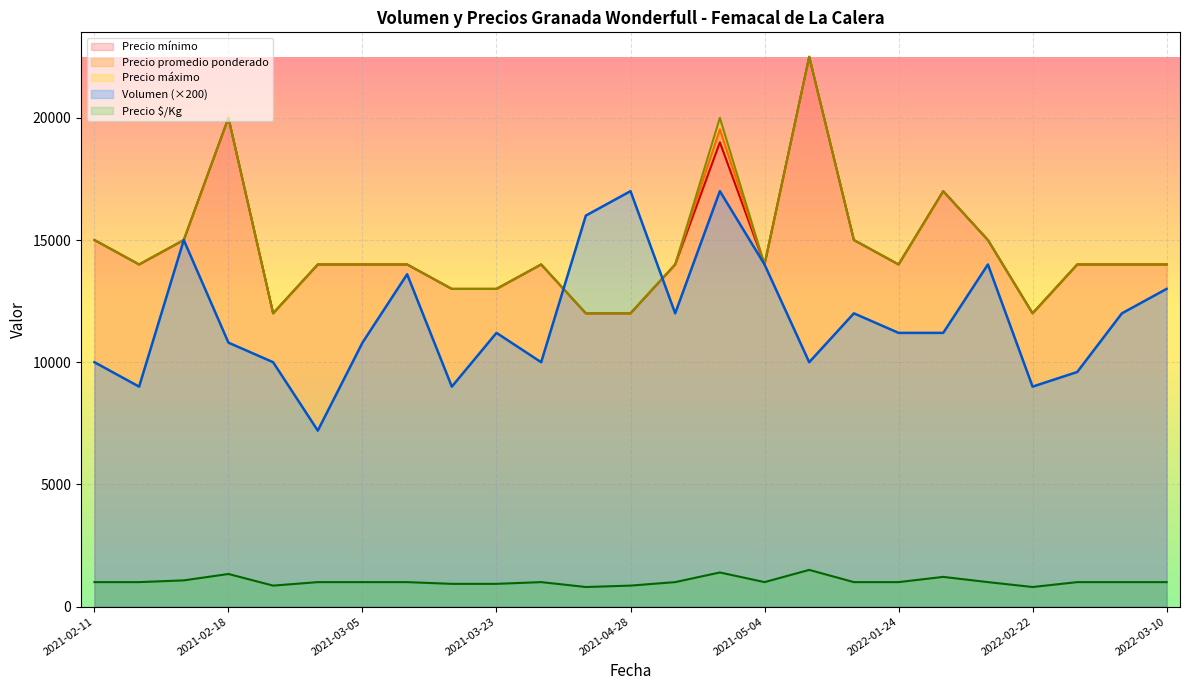

Reading left to right, list all the values displayed in this chart.

Volumen: 2021-02-11=10000	2021-02-12=9000	2021-02-15=15000	2021-02-18=10800	2021-02-25=10000	2021-03-04=7200	2021-03-05=10800	2021-03-15=13600	2021-03-16=9000	2021-03-23=11200	2021-04-26=10000	2021-04-27=16000	2021-04-28=17000	2021-04-29=12000	2021-04-30=17000	2021-05-04=14000	2021-05-06=10000	2021-05-07=12000	2022-01-24=11200	2022-01-27=11200	2022-01-31=14000	2022-02-22=9000	2022-02-24=9600	2022-03-07=12000	2022-03-10=13000
Precio $/Kg: 2021-02-11=1000	2021-02-12=1000	2021-02-15=1071	2021-02-18=1333	2021-02-25=857	2021-03-04=1000	2021-03-05=1000	2021-03-15=1000	2021-03-16=929	2021-03-23=929	2021-04-26=1000	2021-04-27=800	2021-04-28=857	2021-04-29=1000	2021-04-30=1395	2021-05-04=1000	2021-05-06=1500	2021-05-07=1000	2022-01-24=1000	2022-01-27=1214	2022-01-31=1000	2022-02-22=800	2022-02-24=1000	2022-03-07=1000	2022-03-10=1000
Precio mínimo: 2021-02-11=15000	2021-02-12=14000	2021-02-15=15000	2021-02-18=20000	2021-02-25=12000	2021-03-04=14000	2021-03-05=14000	2021-03-15=14000	2021-03-16=13000	2021-03-23=13000	2021-04-26=14000	2021-04-27=12000	2021-04-28=12000	2021-04-29=14000	2021-04-30=19000	2021-05-04=14000	2021-05-06=22500	2021-05-07=15000	2022-01-24=14000	2022-01-27=17000	2022-01-31=15000	2022-02-22=12000	2022-02-24=14000	2022-03-07=14000	2022-03-10=14000
Precio promedio ponderado: 2021-02-11=15000	2021-02-12=14000	2021-02-15=15000	2021-02-18=20000	2021-02-25=12000	2021-03-04=14000	2021-03-05=14000	2021-03-15=14000	2021-03-16=13000	2021-03-23=13000	2021-04-26=14000	2021-04-27=12000	2021-04-28=12000	2021-04-29=14000	2021-04-30=19529	2021-05-04=14000	2021-05-06=22500	2021-05-07=15000	2022-01-24=14000	2022-01-27=17000	2022-01-31=15000	2022-02-22=12000	2022-02-24=14000	2022-03-07=14000	2022-03-10=14000
Precio máximo: 2021-02-11=15000	2021-02-12=14000	2021-02-15=15000	2021-02-18=20000	2021-02-25=12000	2021-03-04=14000	2021-03-05=14000	2021-03-15=14000	2021-03-16=13000	2021-03-23=13000	2021-04-26=14000	2021-04-27=12000	2021-04-28=12000	2021-04-29=14000	2021-04-30=20000	2021-05-04=14000	2021-05-06=22500	2021-05-07=15000	2022-01-24=14000	2022-01-27=17000	2022-01-31=15000	2022-02-22=12000	2022-02-24=14000	2022-03-07=14000	2022-03-10=14000